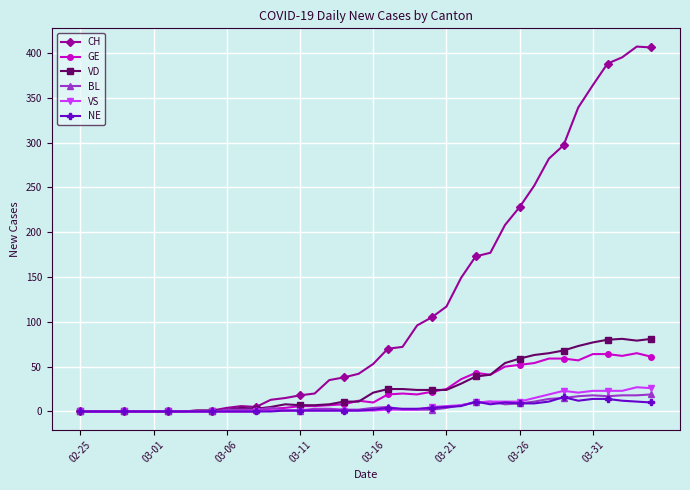

What is the maximum value shown in the chart?

407